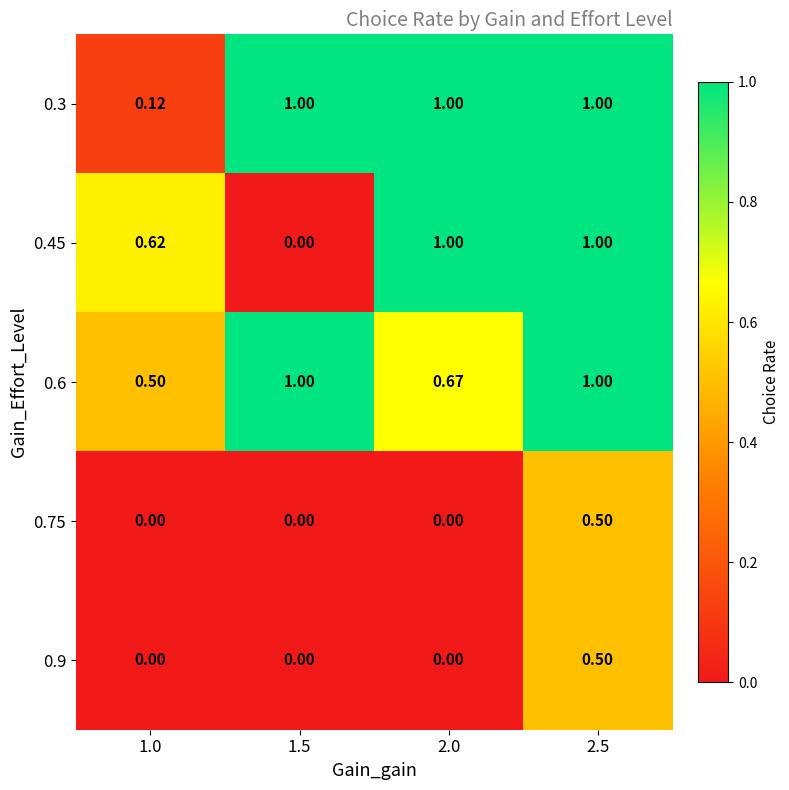

How many series are shown in this chart?

5